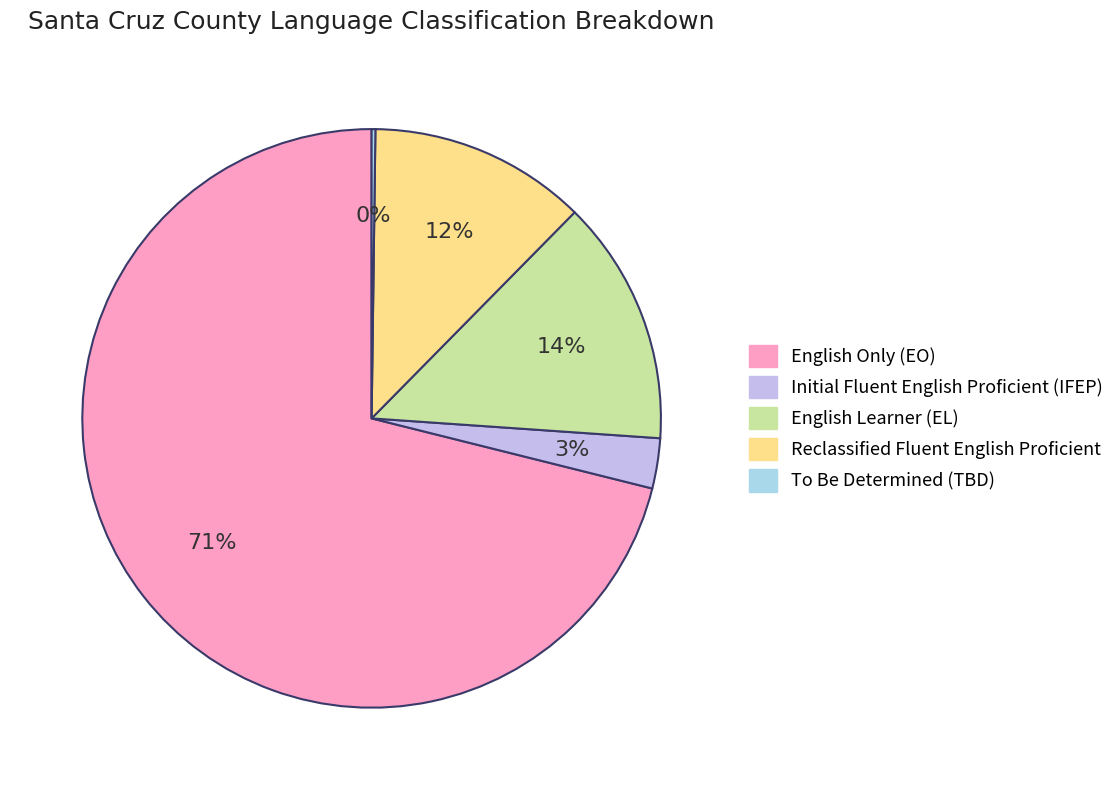

Which category accounts for the majority?

English Only (EO)